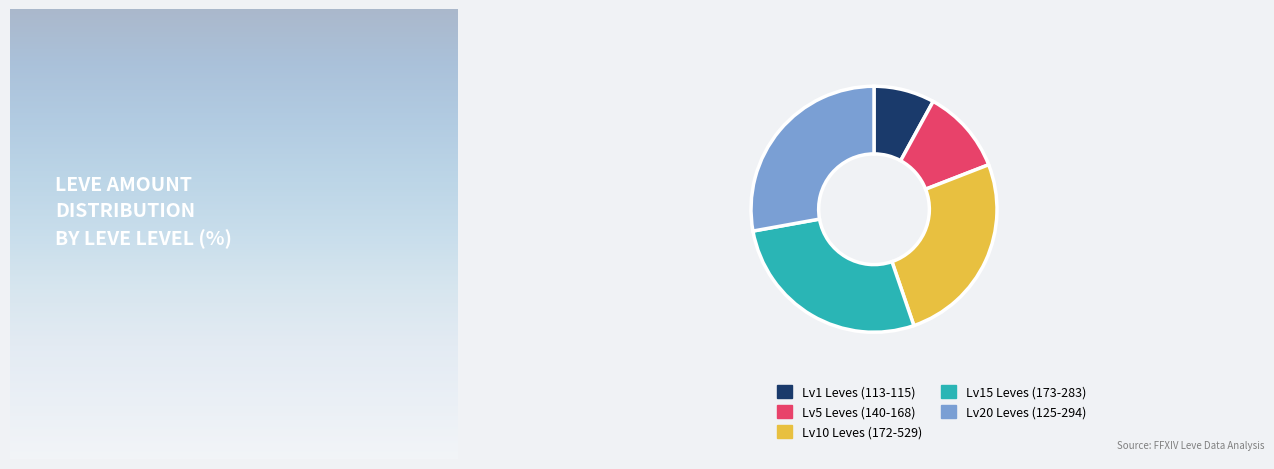

The Lv15 Leves (173-283) slice represents 38% of the pie. True or false?

False